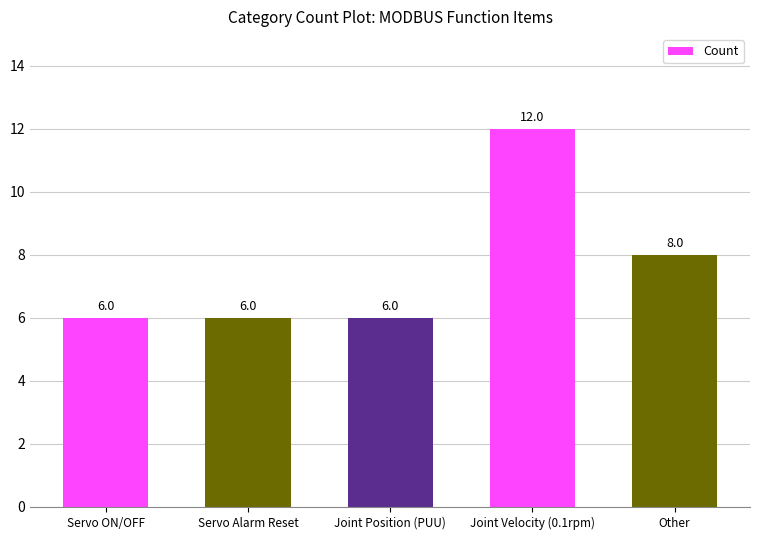

What position from the right is Joint Position (PUU)?

3